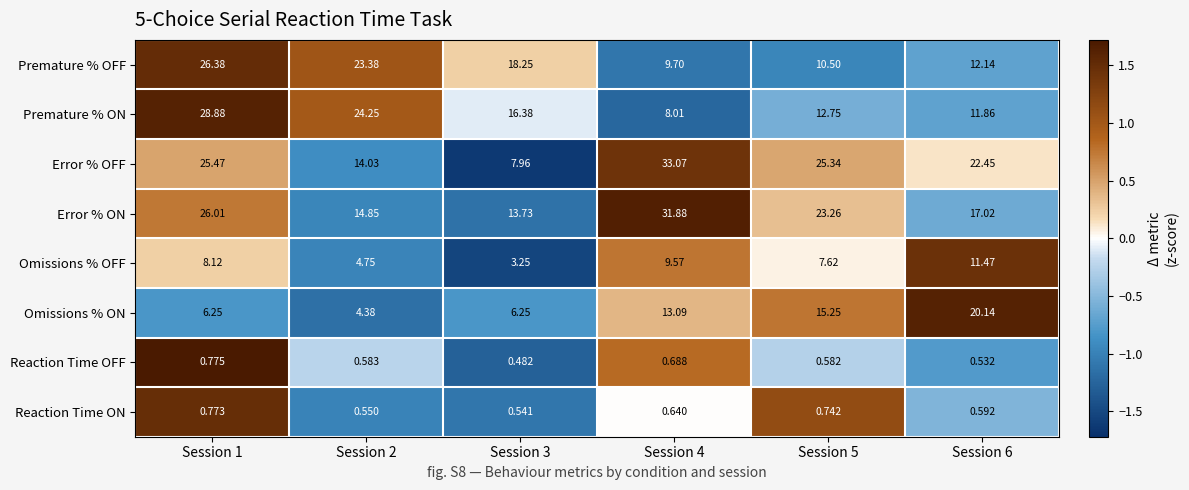

Between Session 1 and Session 4, which series saw the biggest shift?

Premature % ON